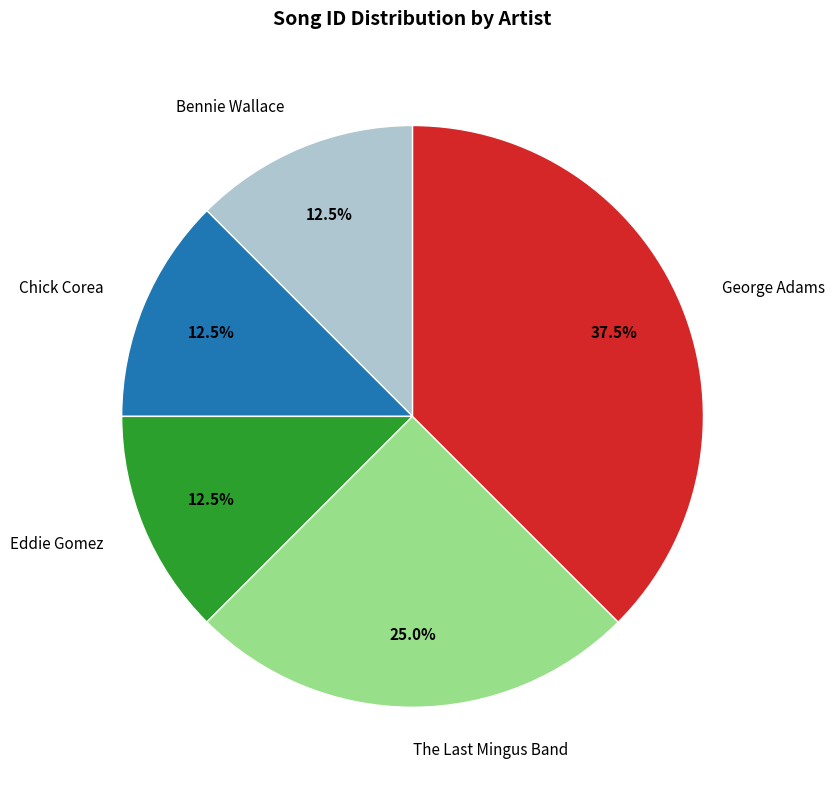

How much of the chart is everything except Chick Corea?

87.5%